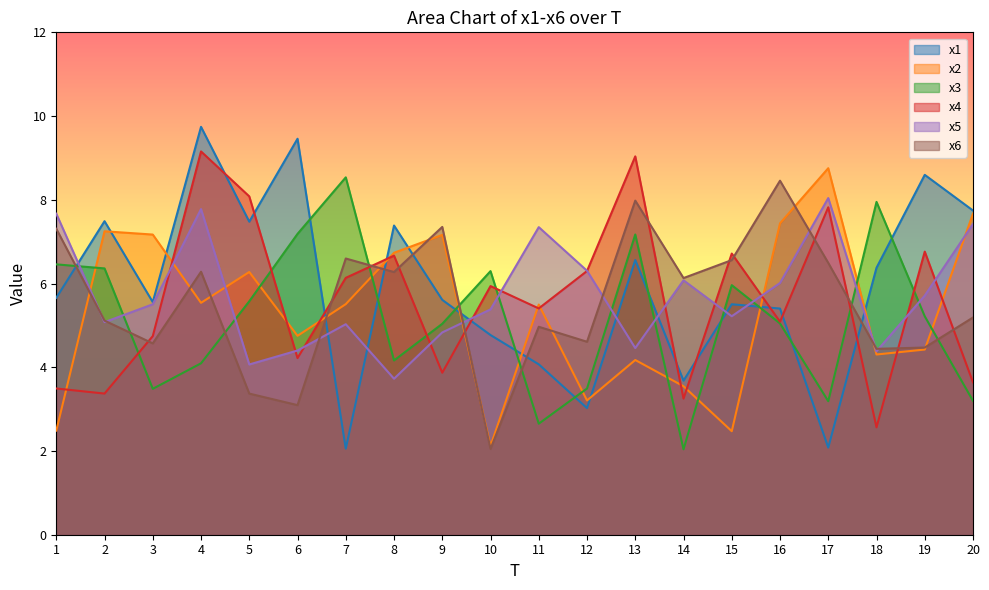

What is the difference between the maximum and second lowest values in the x1 series?

7.7